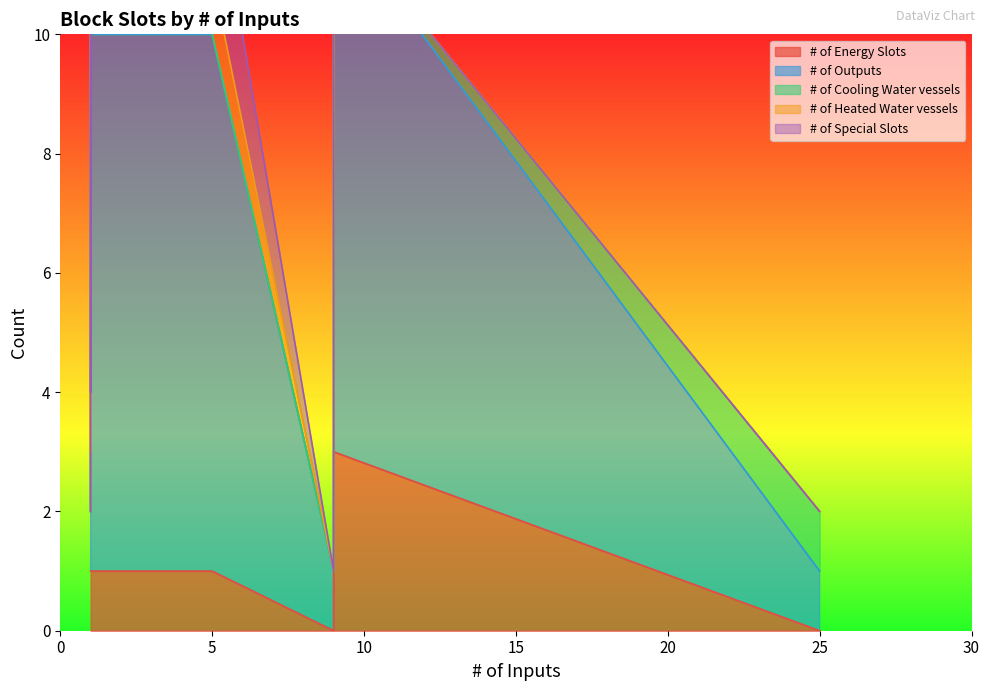

Count the # of Heated Water vessels values in the range 0 to 1.

9